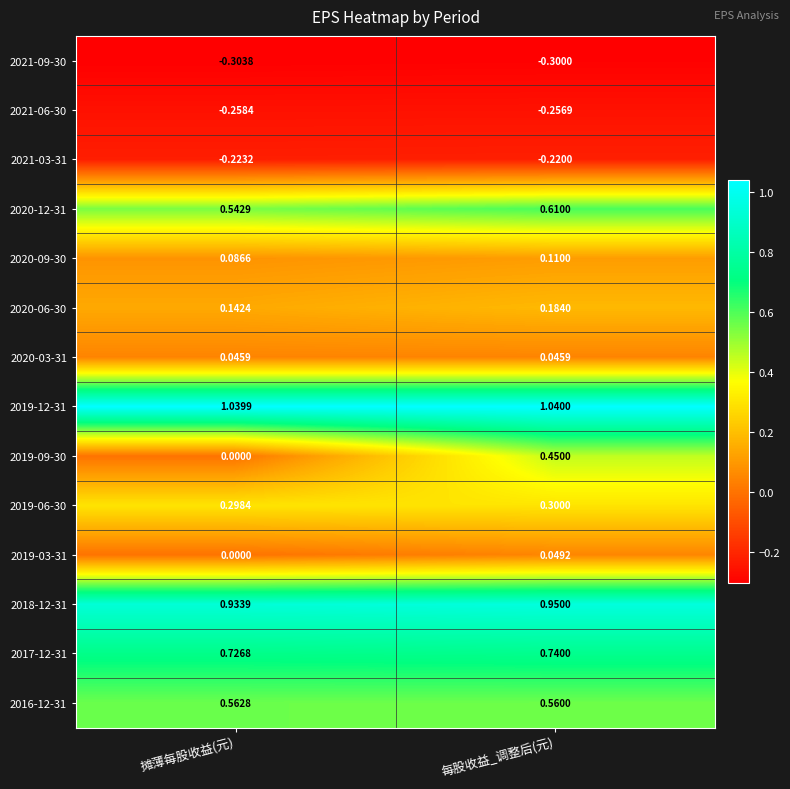

At which label is 2016-12-31 closest to 0?

每股收益_调整后(元)